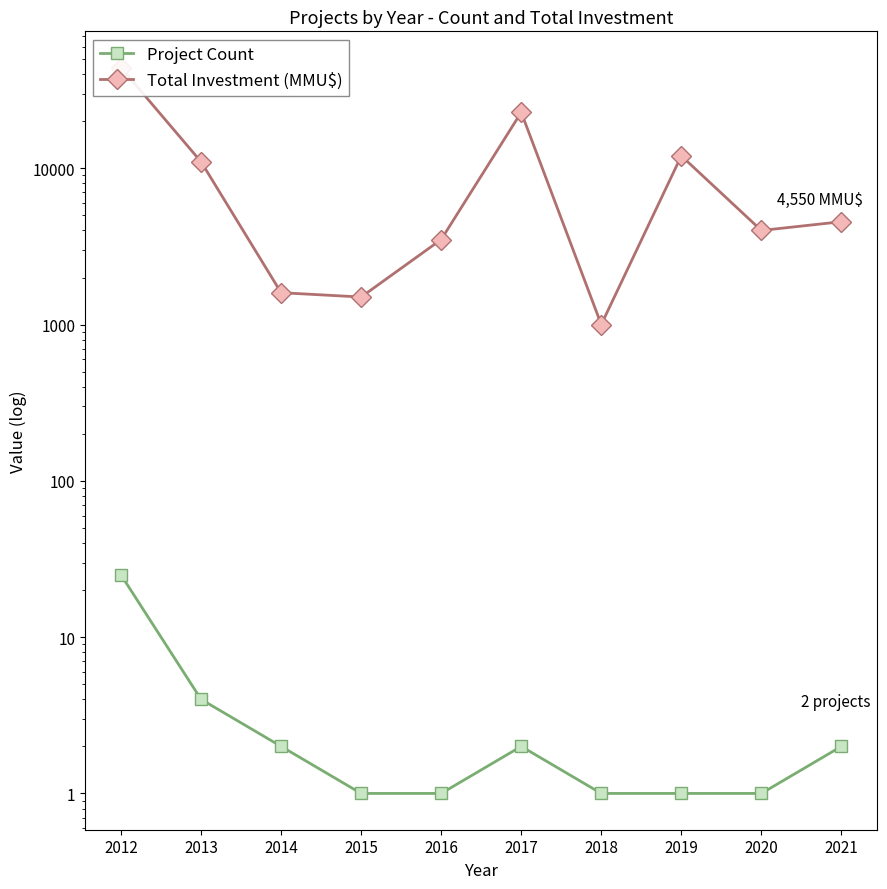

At which label is Total Investment (MMU$) closest to 22522?

2017